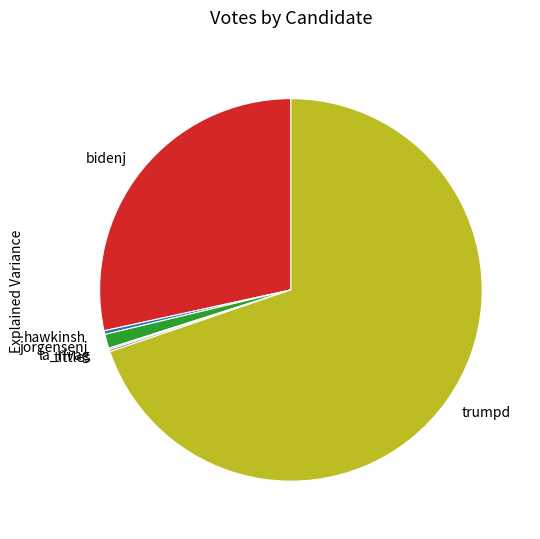

What is the largest slice in the pie chart?

trumpd